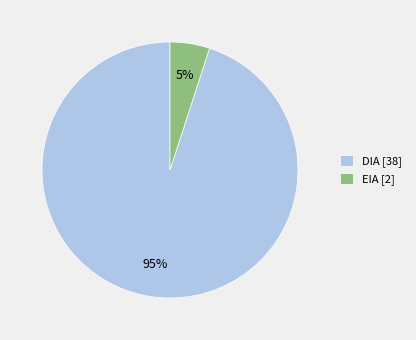

Which has a higher value, EIA [2] or DIA [38]?

DIA [38]